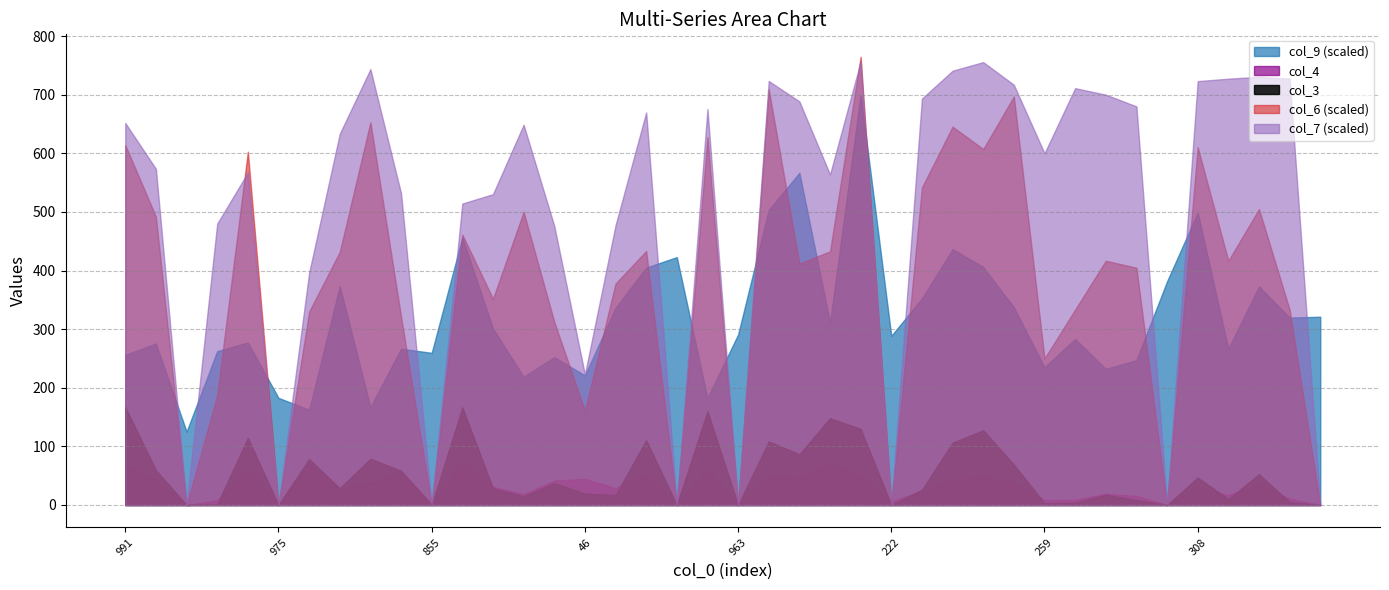

The value of col_6 (scaled) at 46 is 271.1. True or false?

False